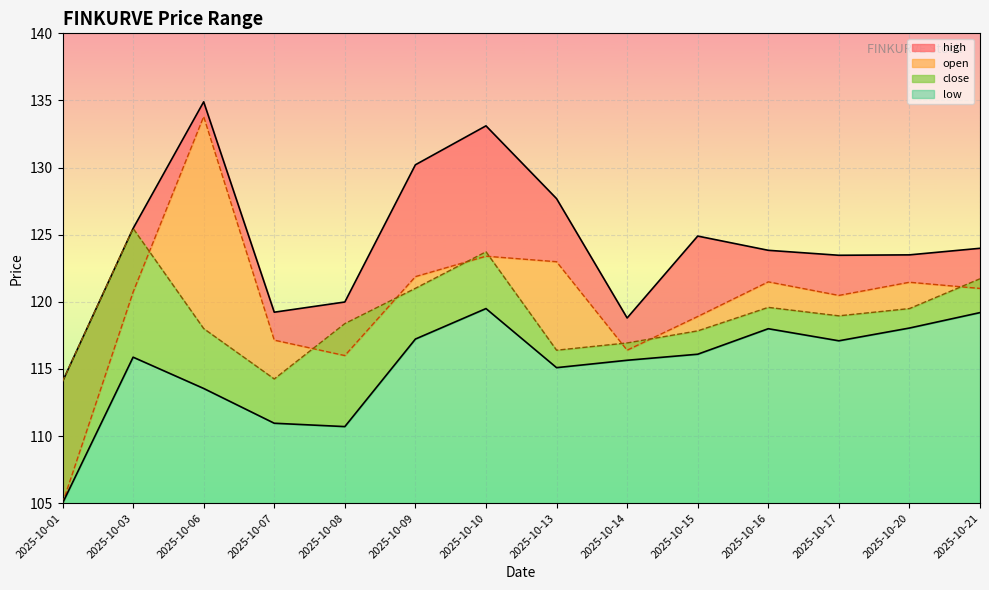

At how many categories does at least one series exceed 119?

12